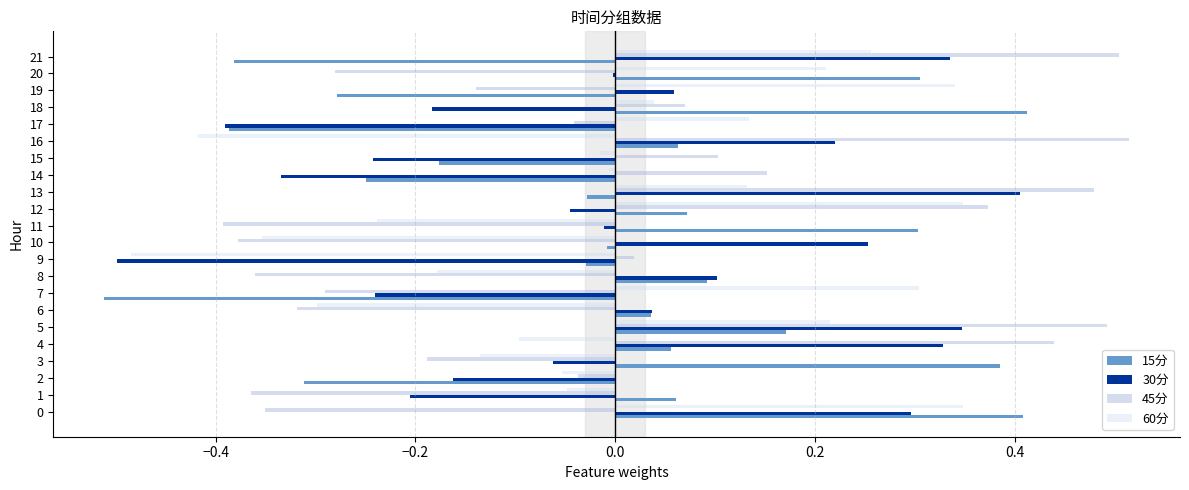

Between 7 and 13, which series saw the biggest shift?

45分